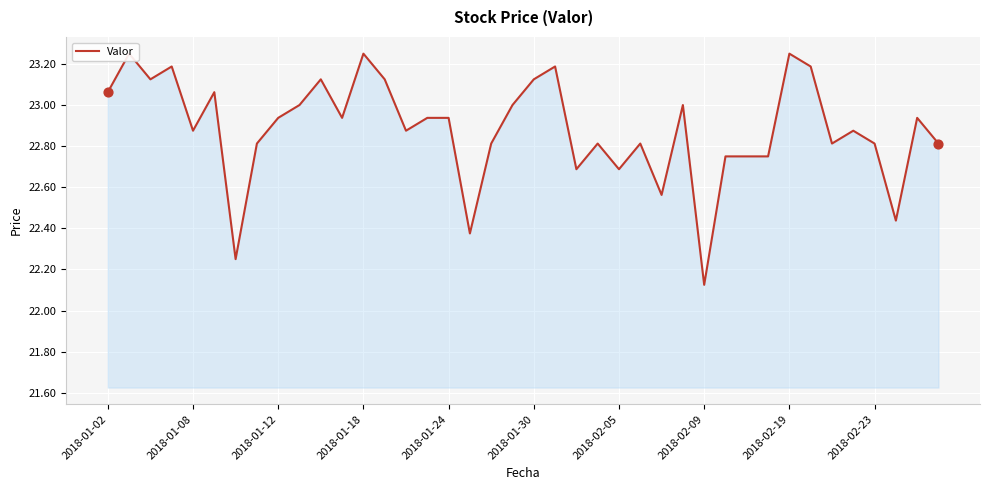

Approximately how many times larger is the value at 14 compared to 39?

1.0